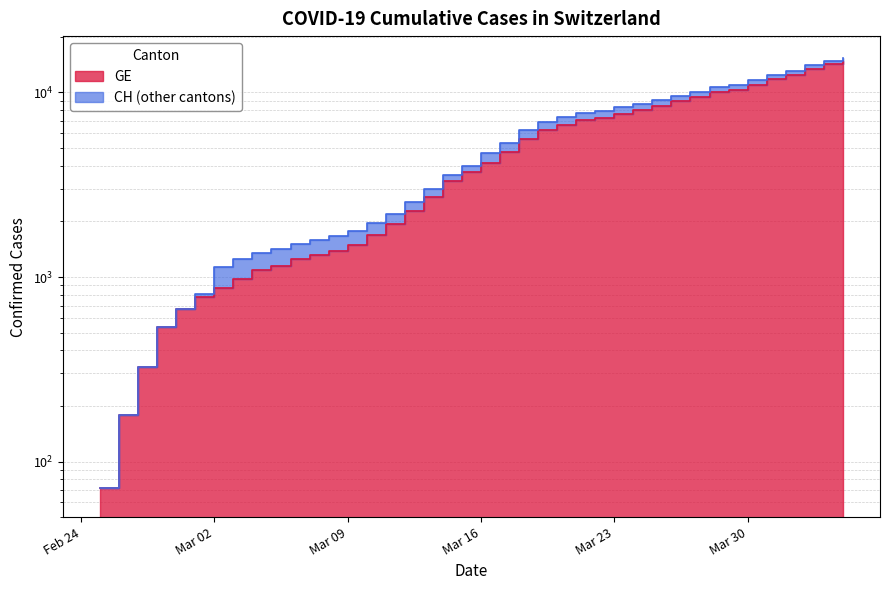

What position from the right is 2020-03-15?

21